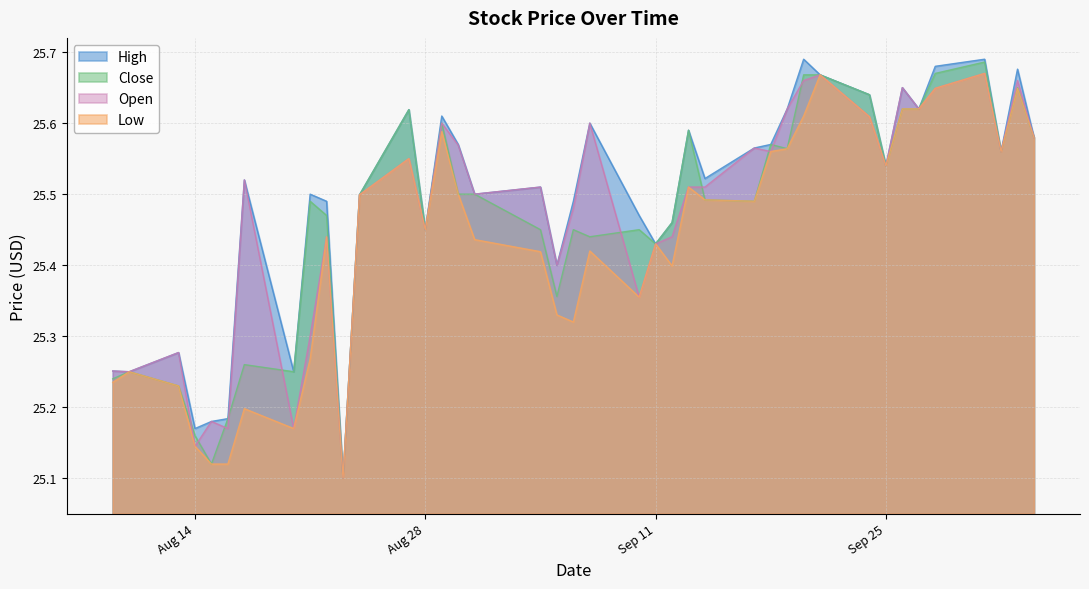

How many lines are shown in the chart?

4